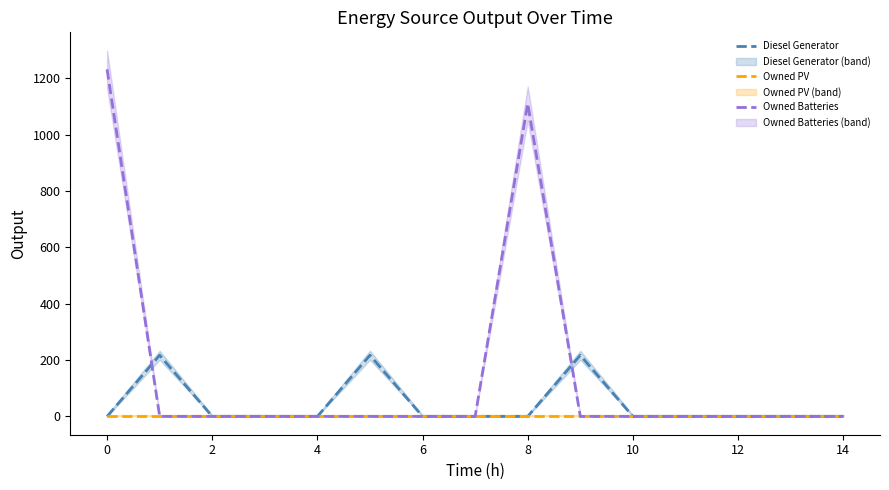

The value of Owned PV at 10 is 0.0. True or false?

True